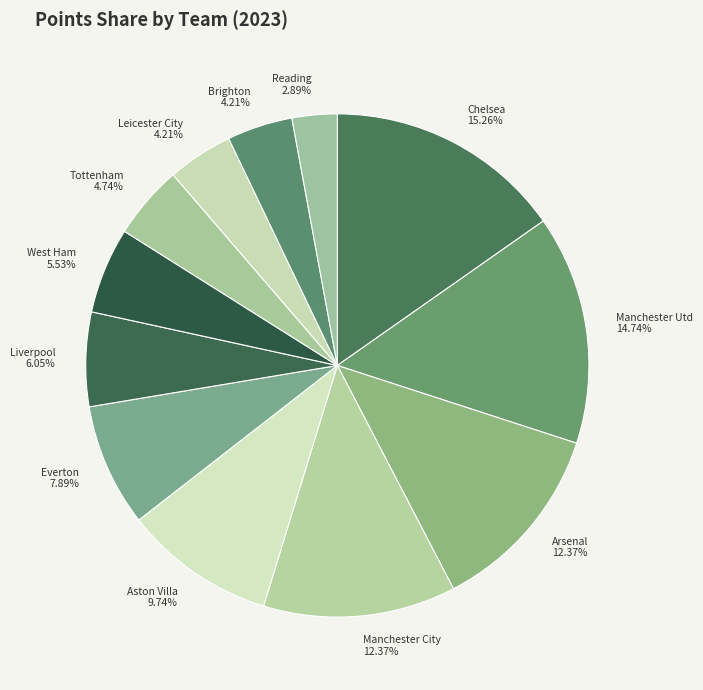

How many slices are in this pie chart?

12